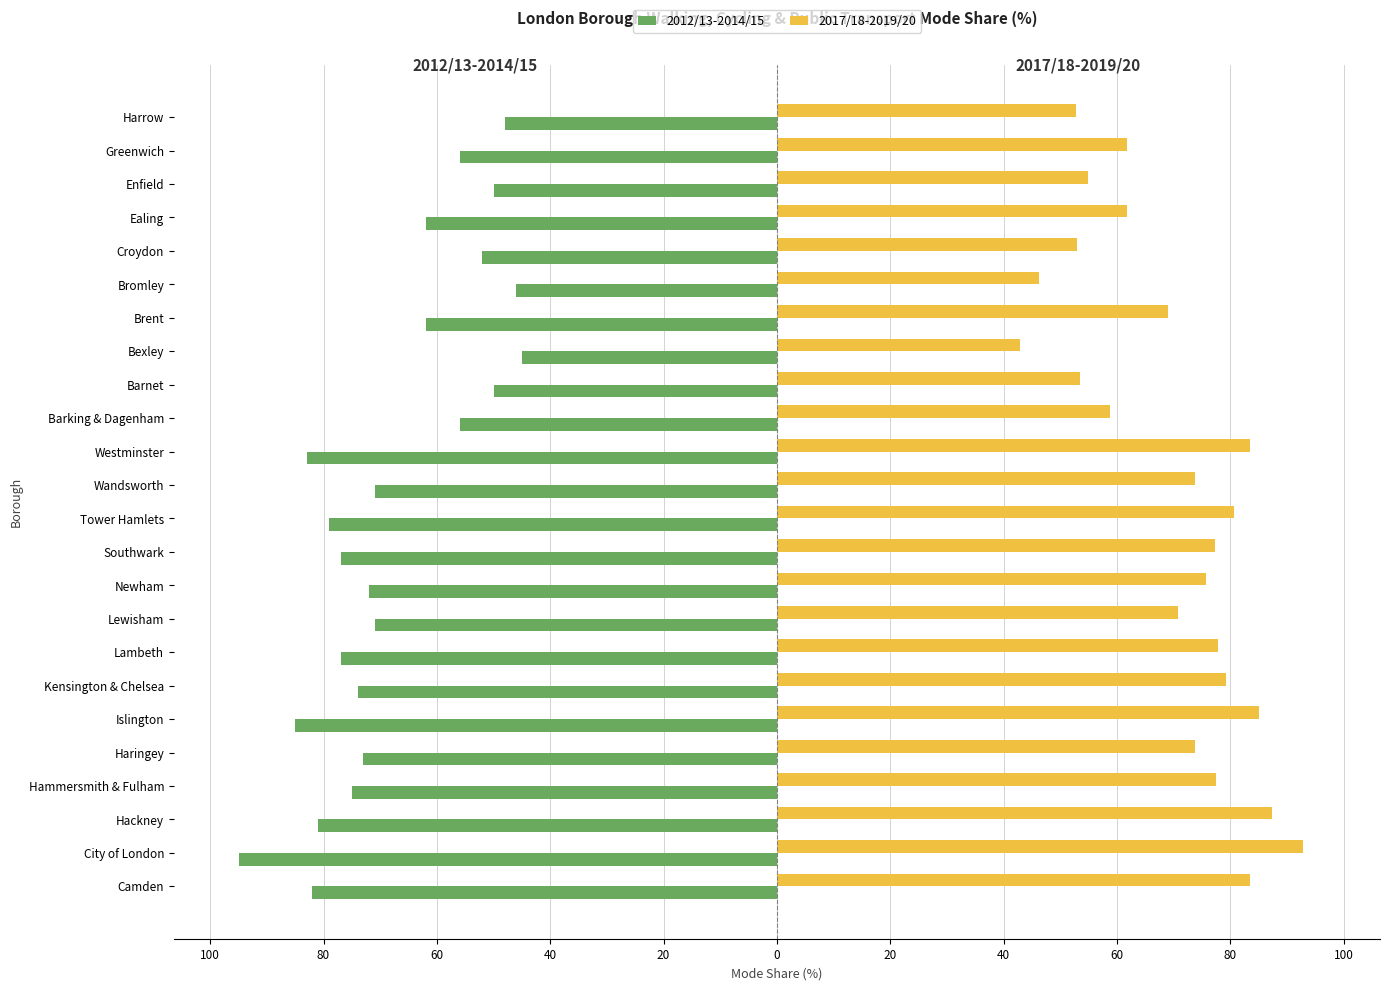

What are all the series names shown in the legend?

2012/13-2014/15, 2017/18-2019/20